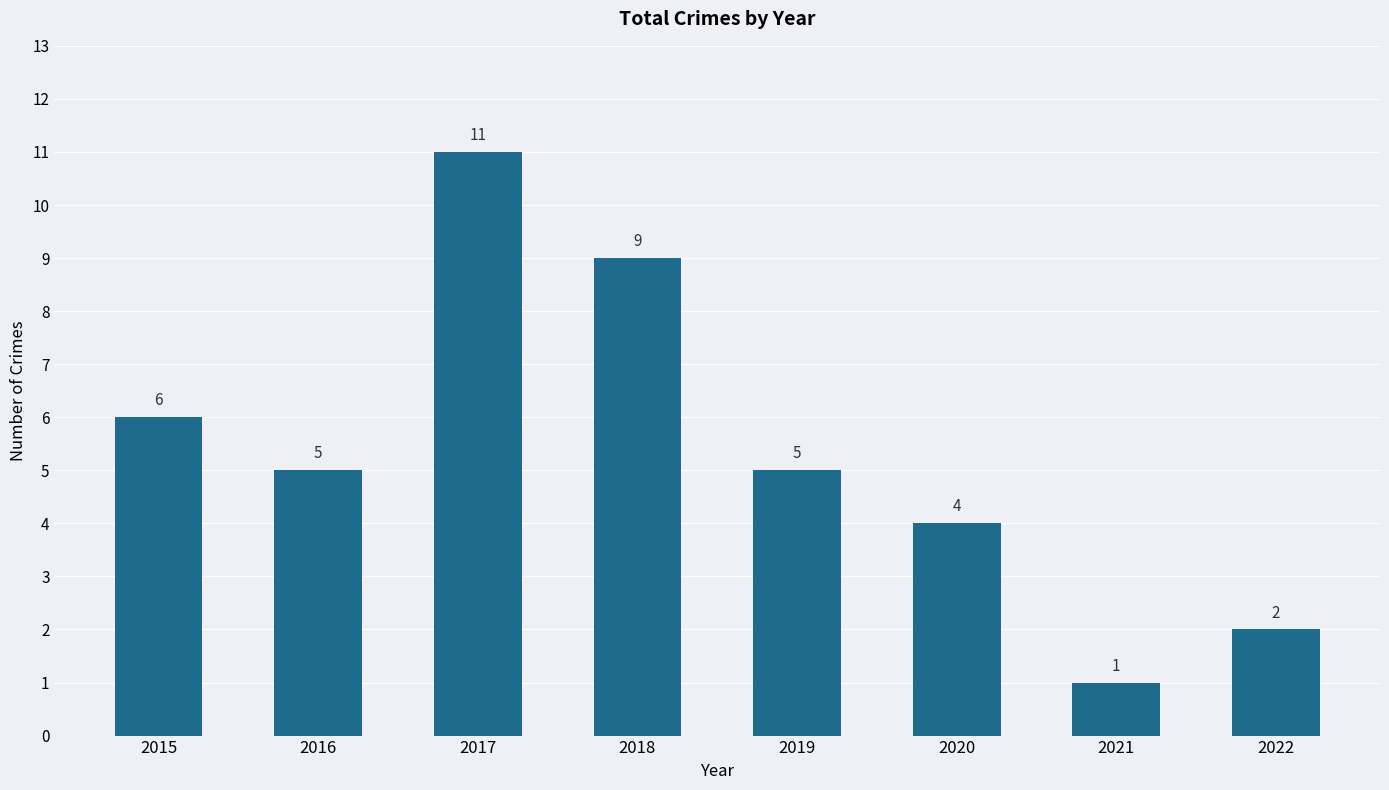

What is the smallest value displayed?

1